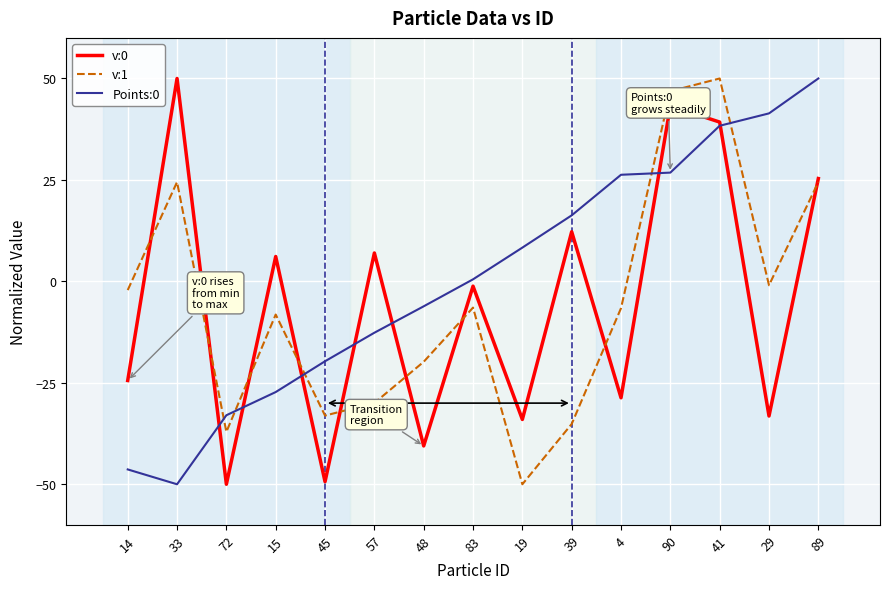

Read the Points:0 value at 57.

-12.7